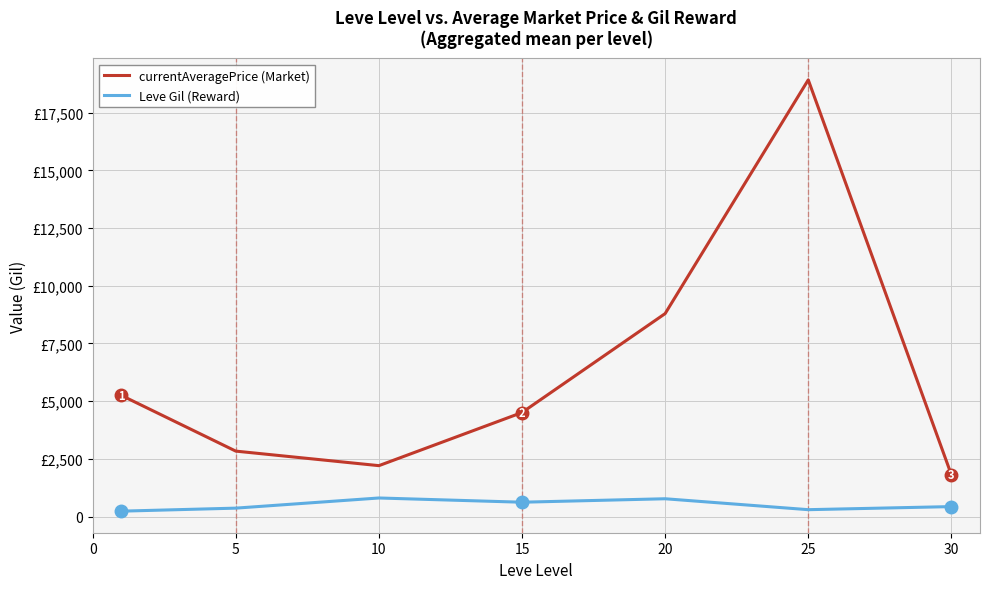

What is the difference between the second highest and second lowest values in the currentAveragePrice (Market) series?

6589.3